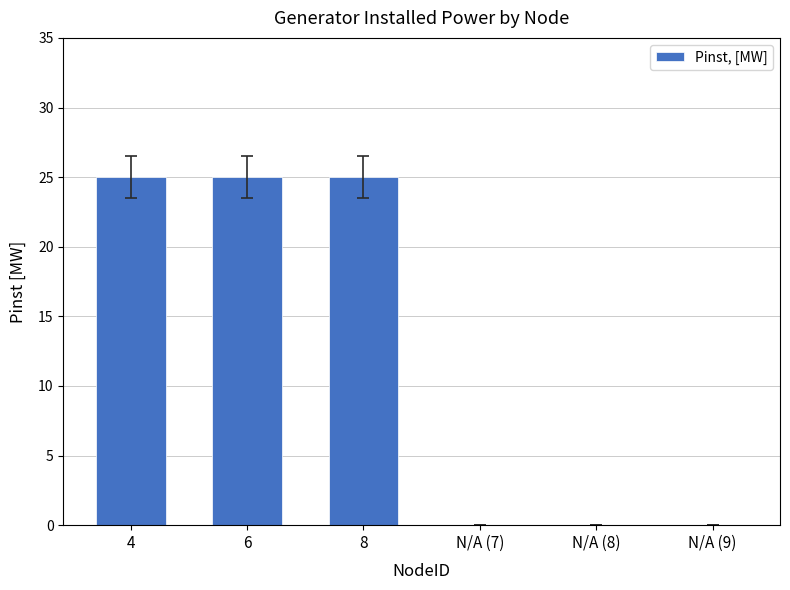

What is the change in value from 8 to N/A (7)?

-25